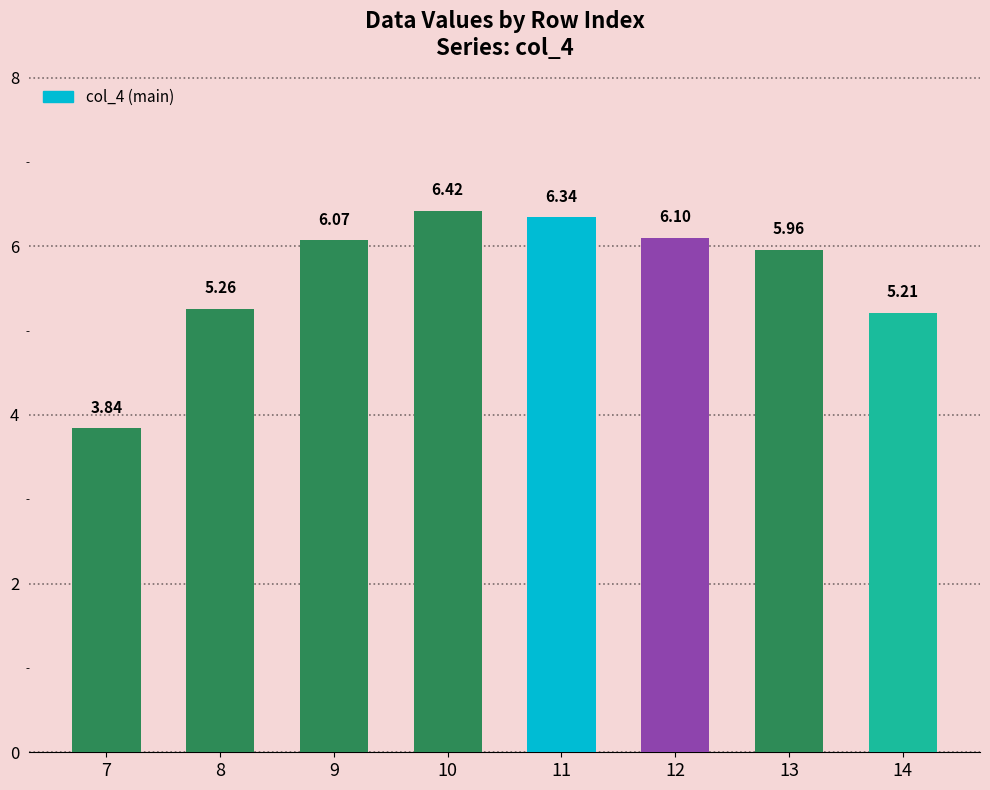

Rank the categories by value from lowest to highest.

7, 14, 8, 13, 9, 12, 11, 10